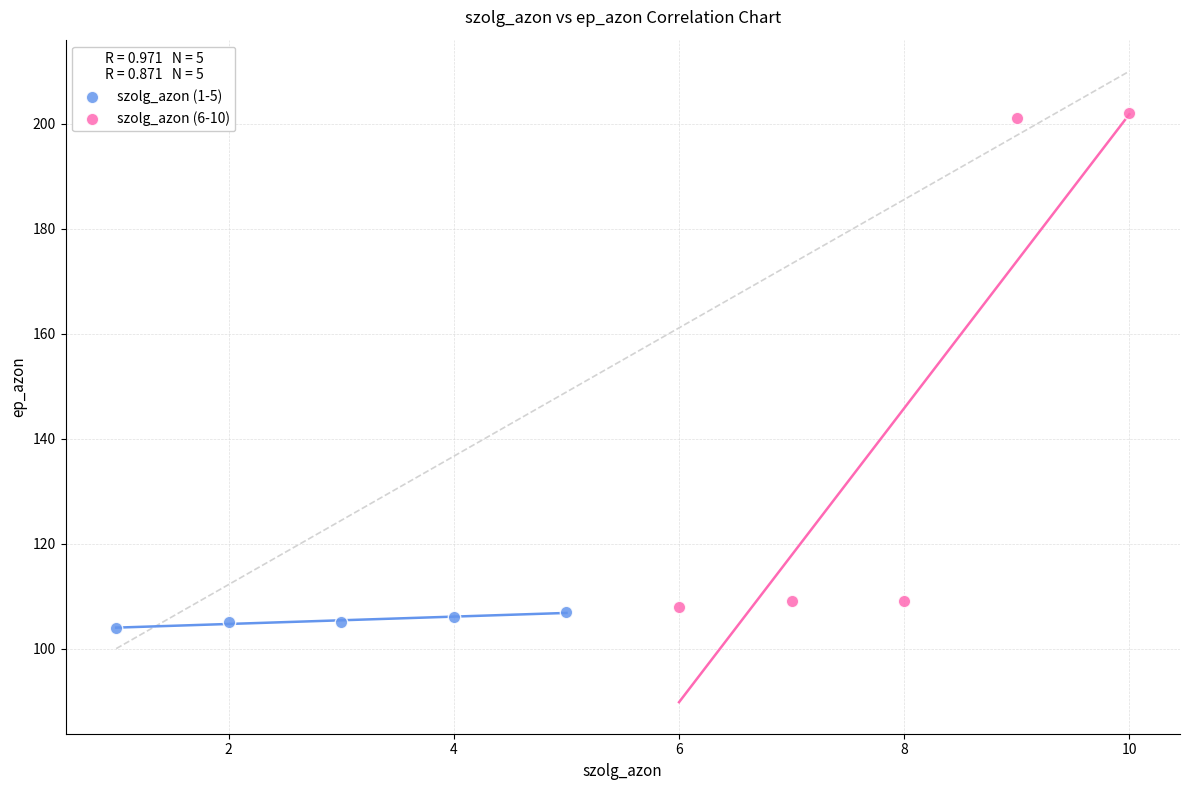

Which series has the widest spread of Y values?

szolg_azon (6-10)